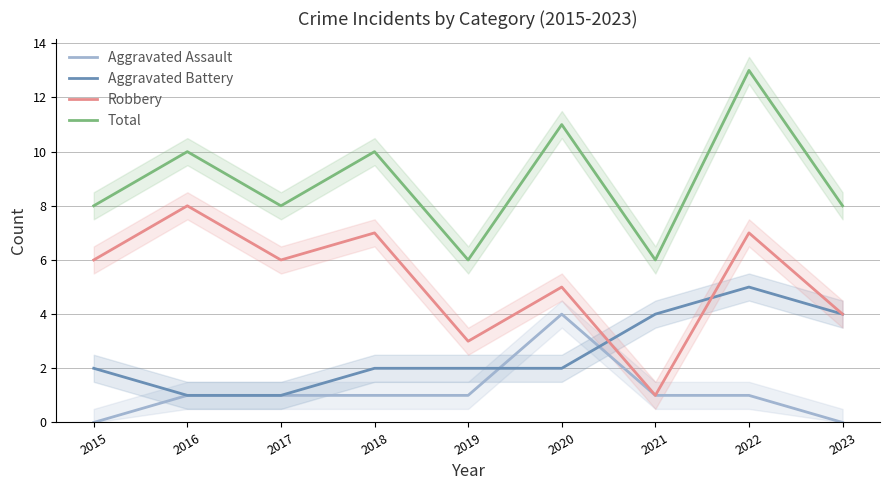

List the series in order of their peak value, highest first.

Total, Robbery, Aggravated Battery, Aggravated Assault